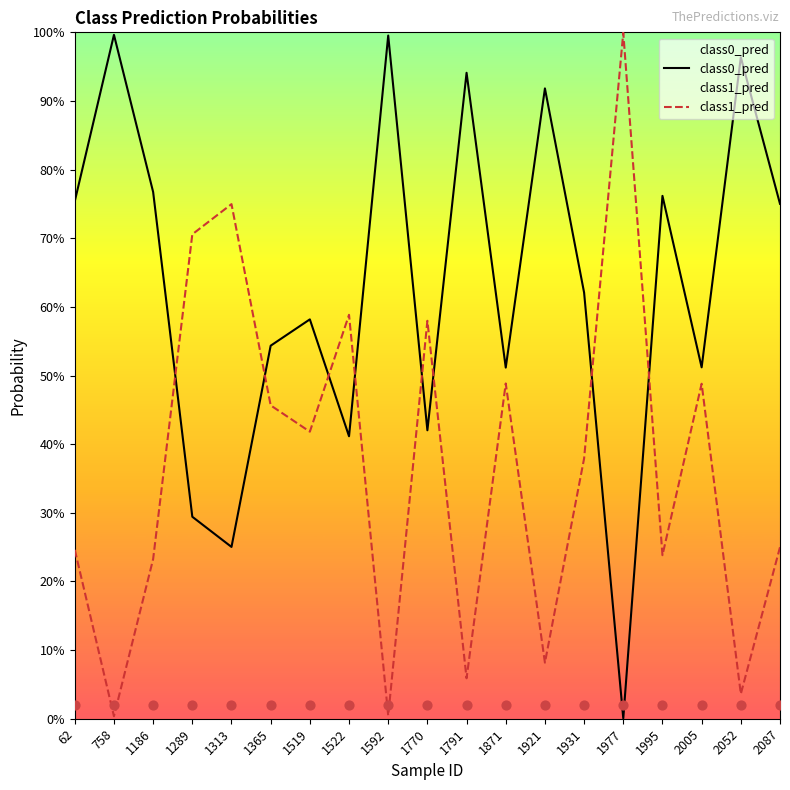

Which series has the largest total across all categories?

class0_pred